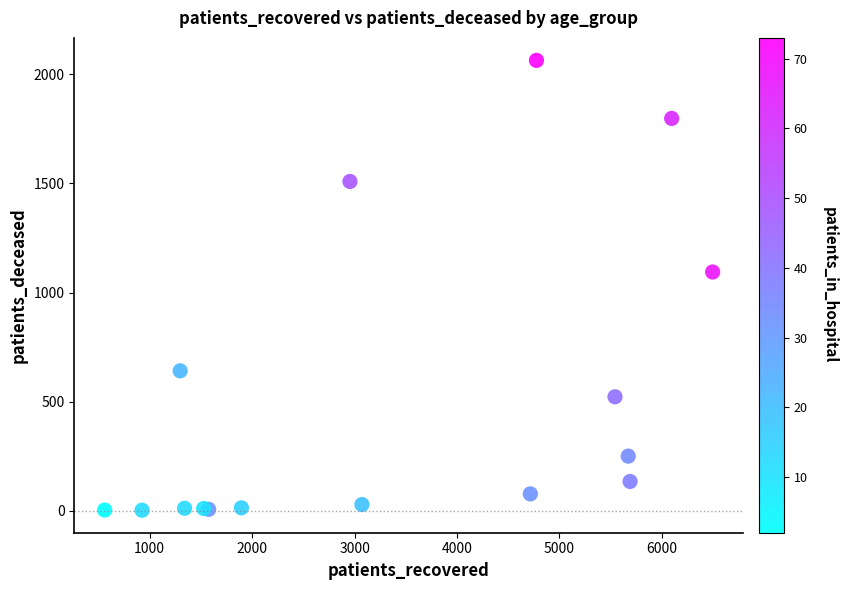

What Y value in the scatter plot is closest to 1033?

1094